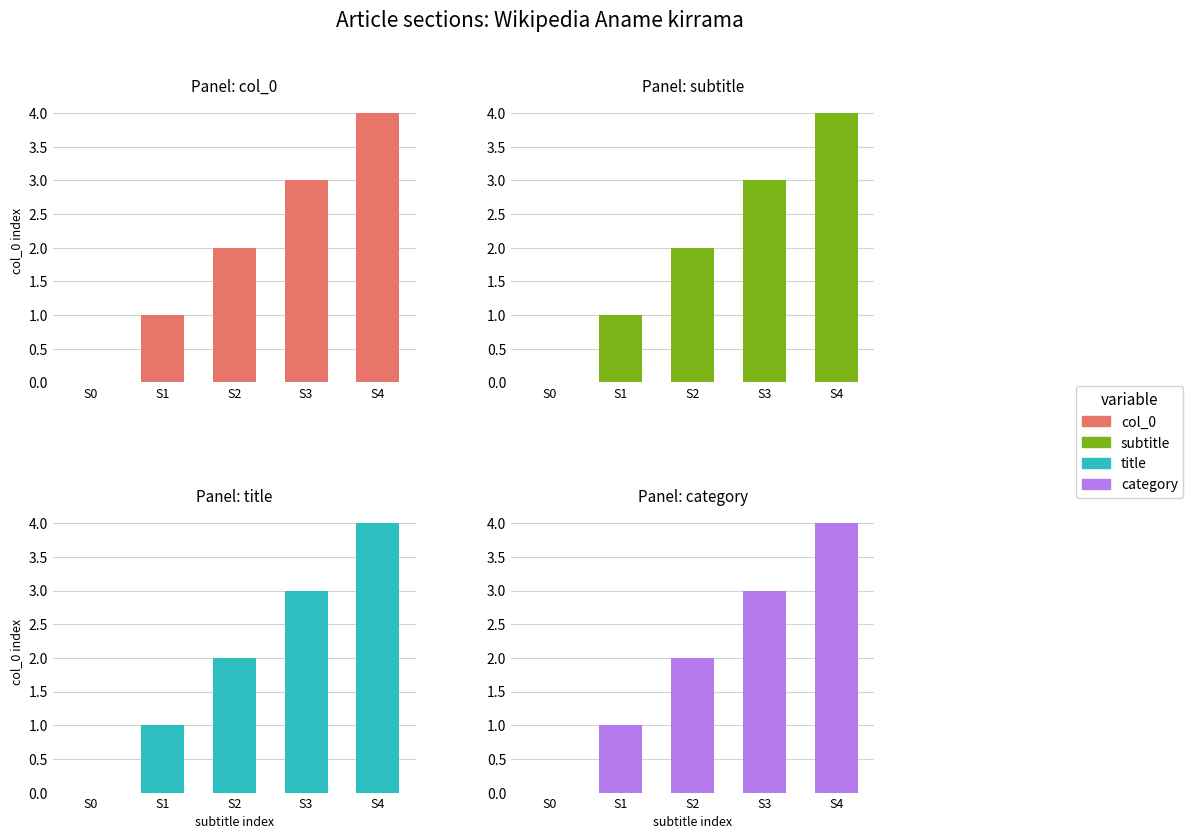

What is the total value across all series at S2?

8